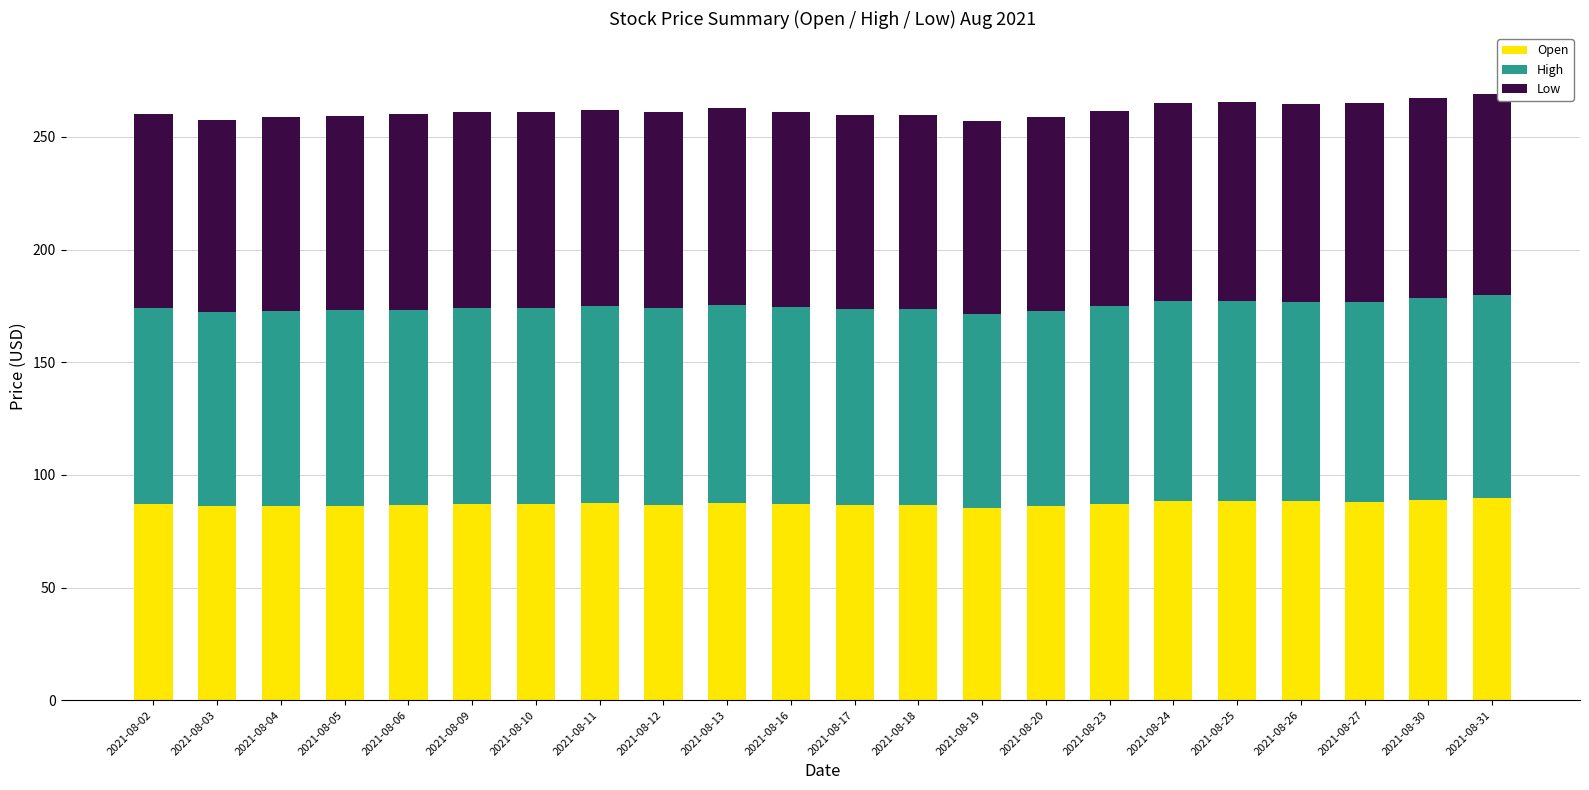

What is the sum of all Open values?

1918.0